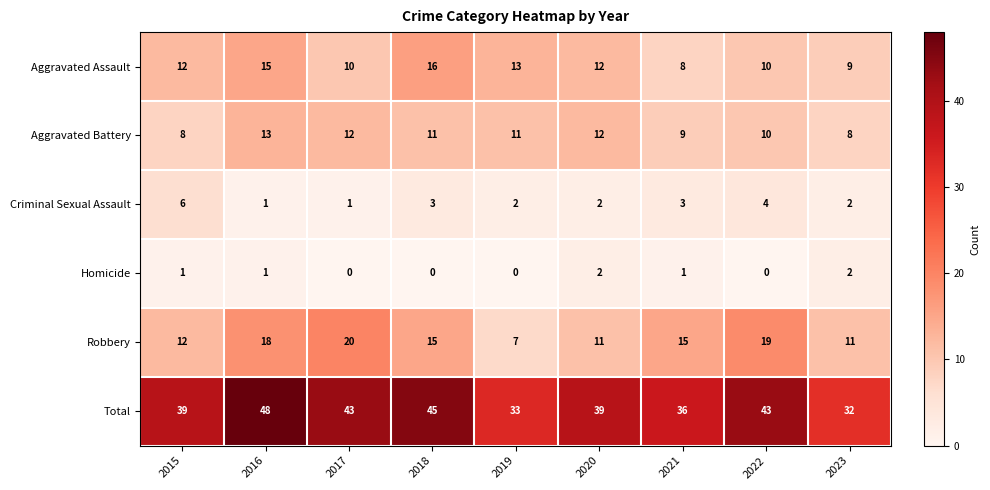

What is the maximum value shown in the chart?

48